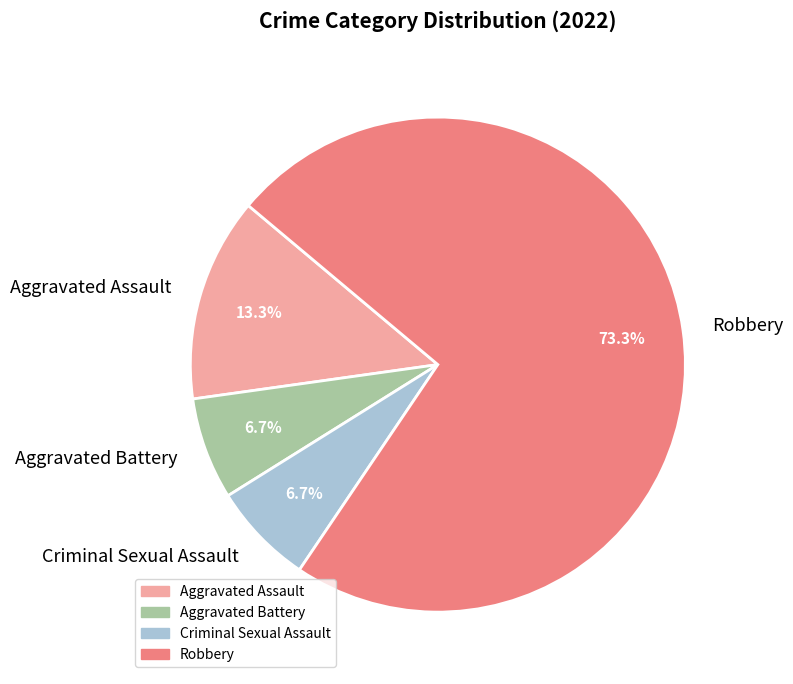

To the nearest percent, what is the difference between the Aggravated Battery and Aggravated Assault slice percentages?

7%